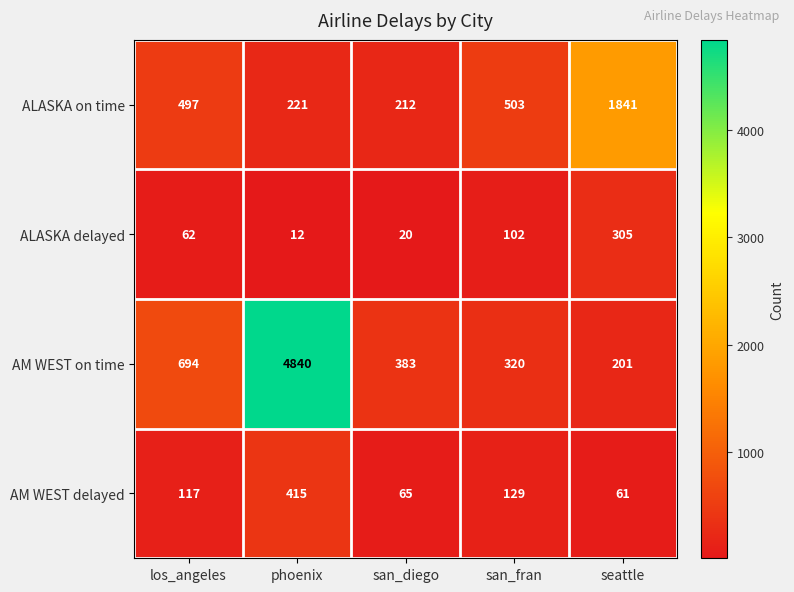

The ALASKA on time series shows 2648 at seattle. True or false?

False